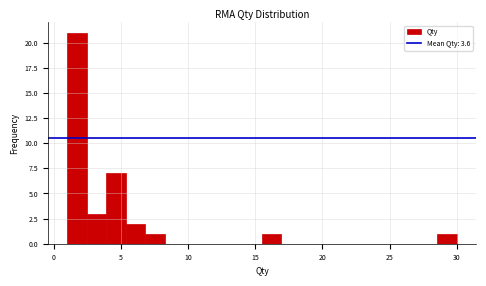

Around what value on the x-axis is the tallest bar? Give the approximate position of its centre, as read against the axis.

1.5